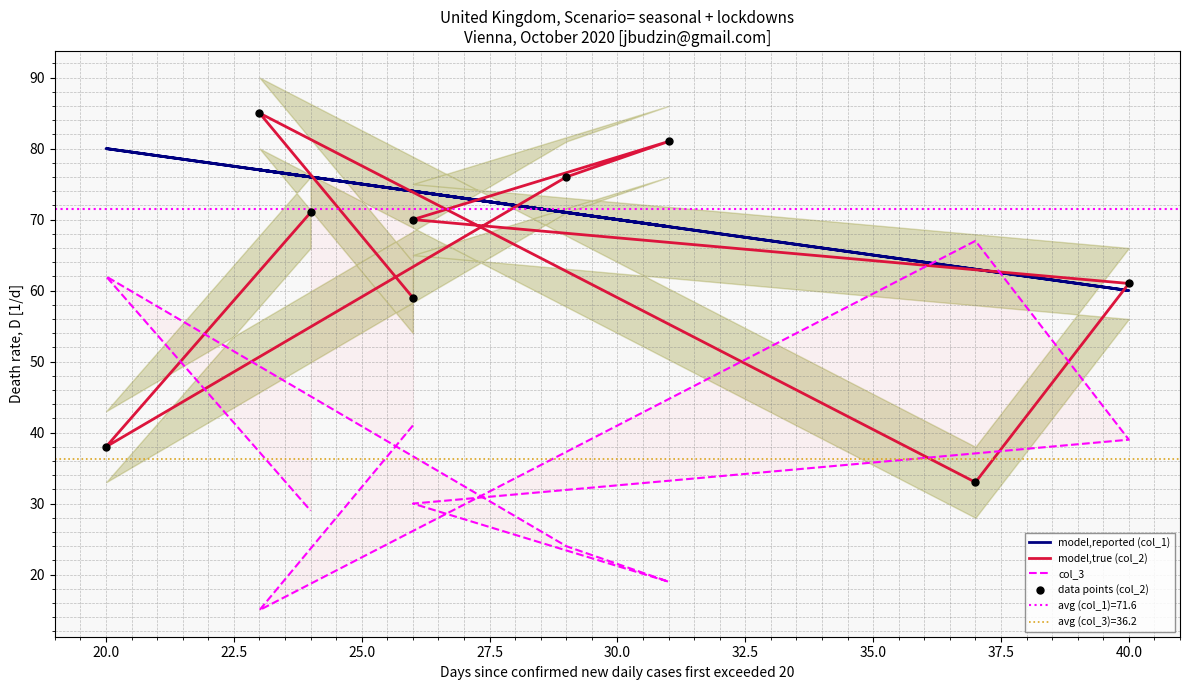

What is the total value across all series at 27.5?

244